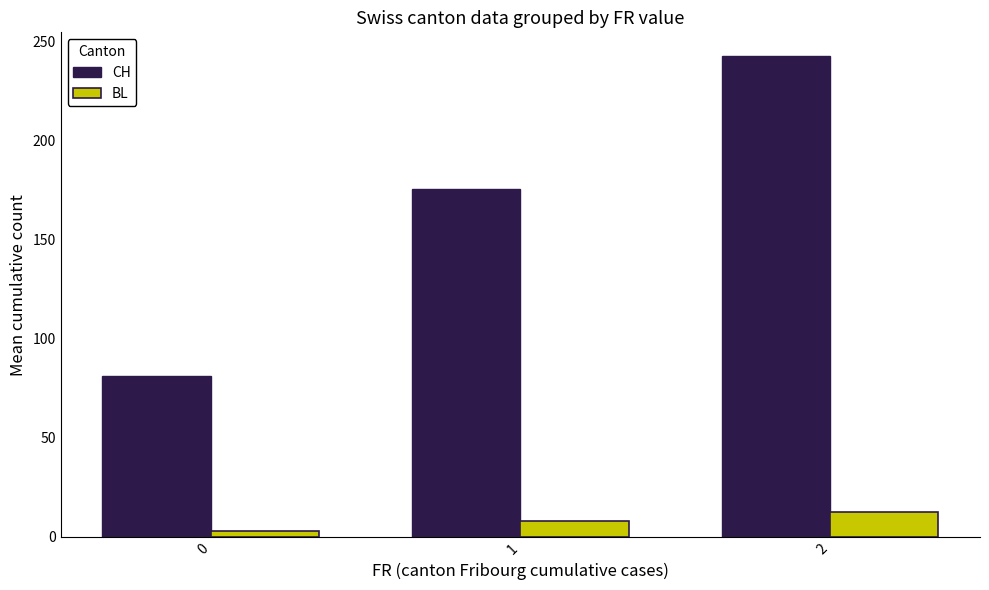

True or false: CH has a value of 81.0 at 0.

True